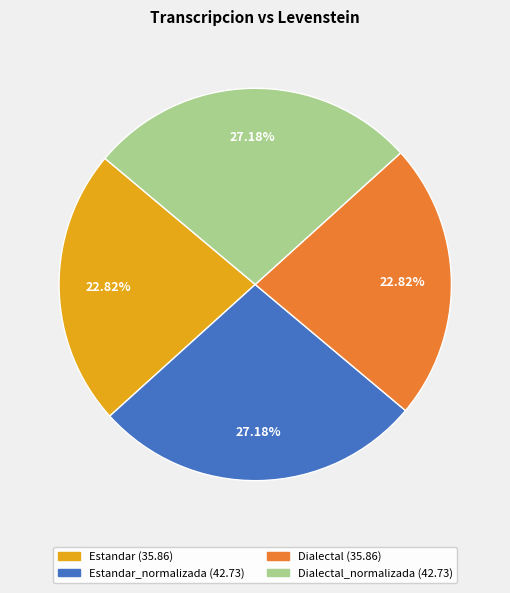

Is there any slice that represents more than half of the pie?

No